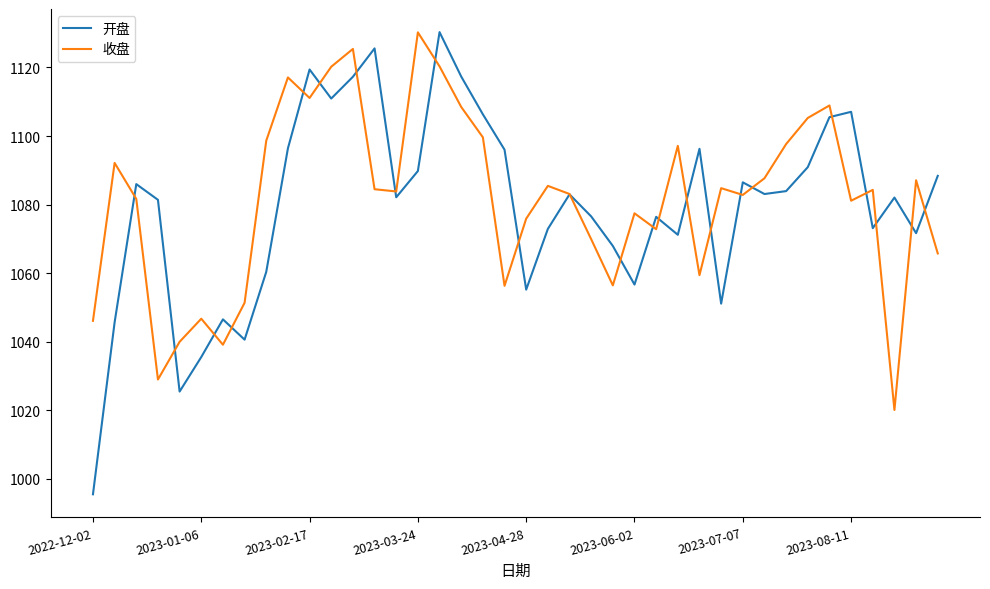

What is the maximum value for 开盘?

1130.3